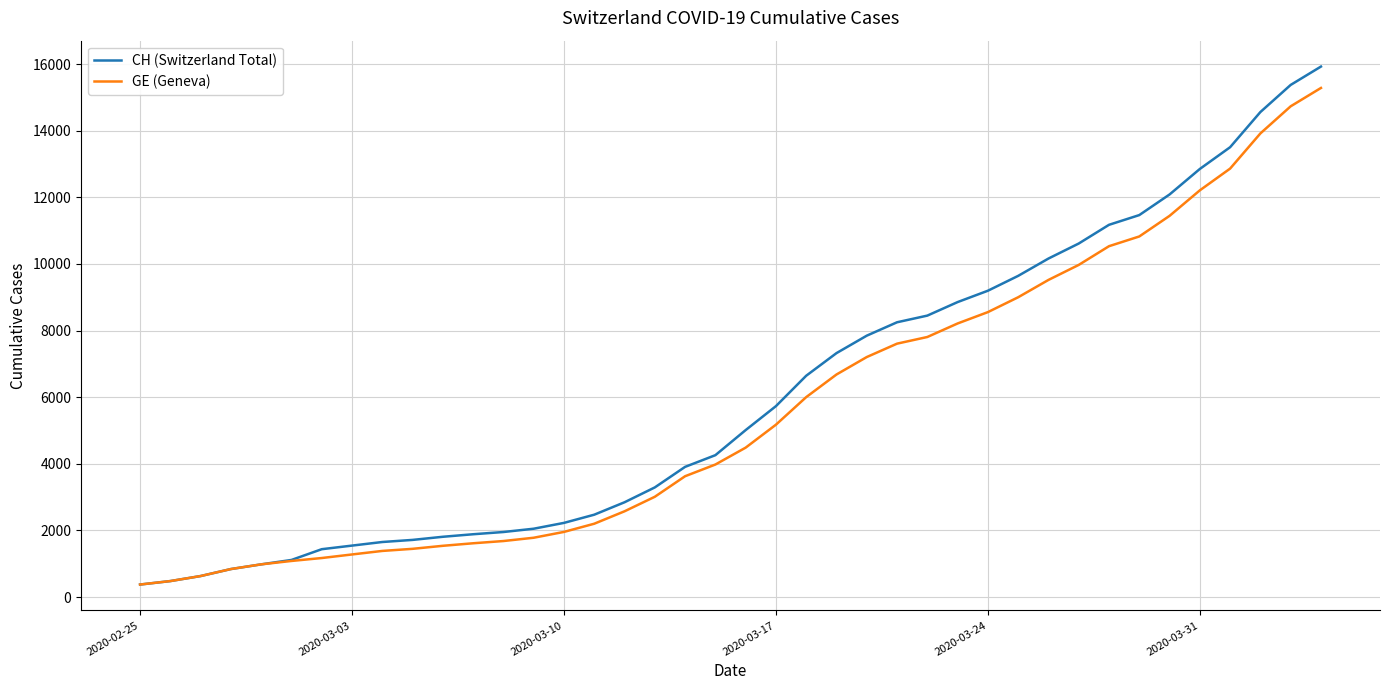

Which series has the largest range (max minus min)?

CH (Switzerland Total)